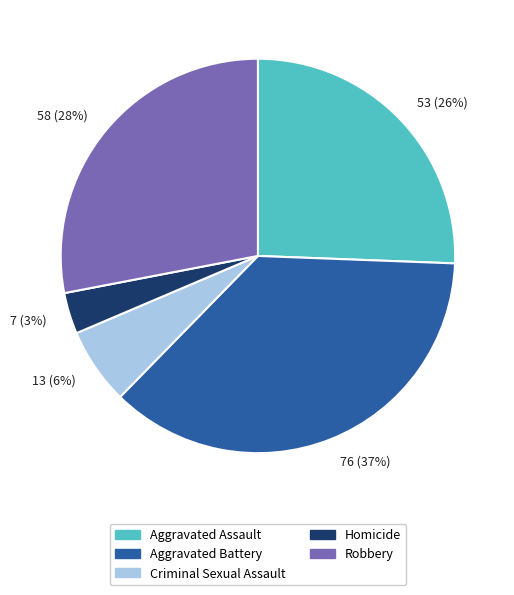

Which category has the biggest portion of the pie?

76 (37%)